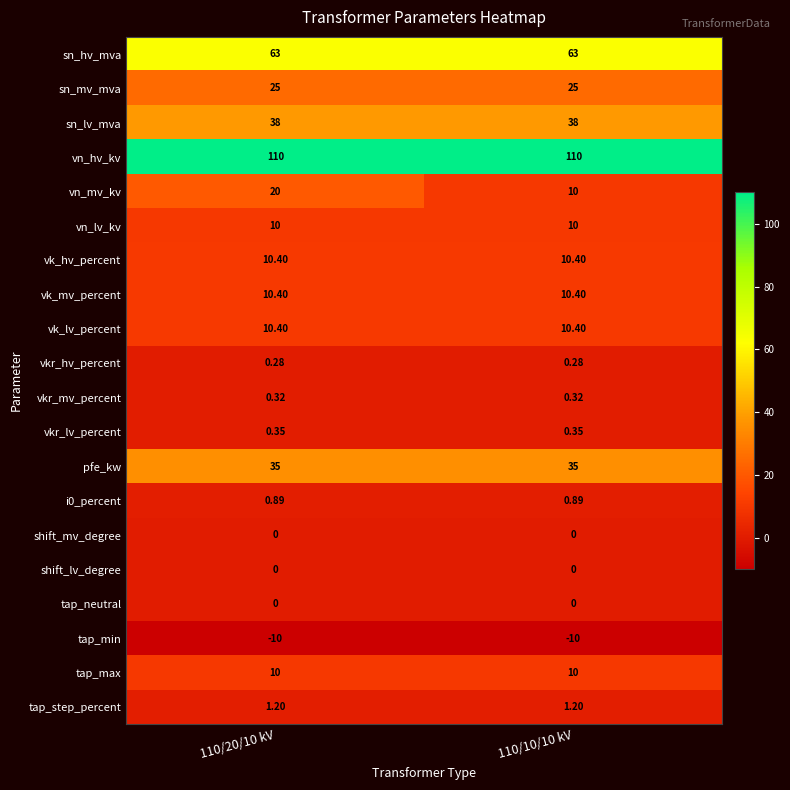

How many categories are shown in the chart?

2